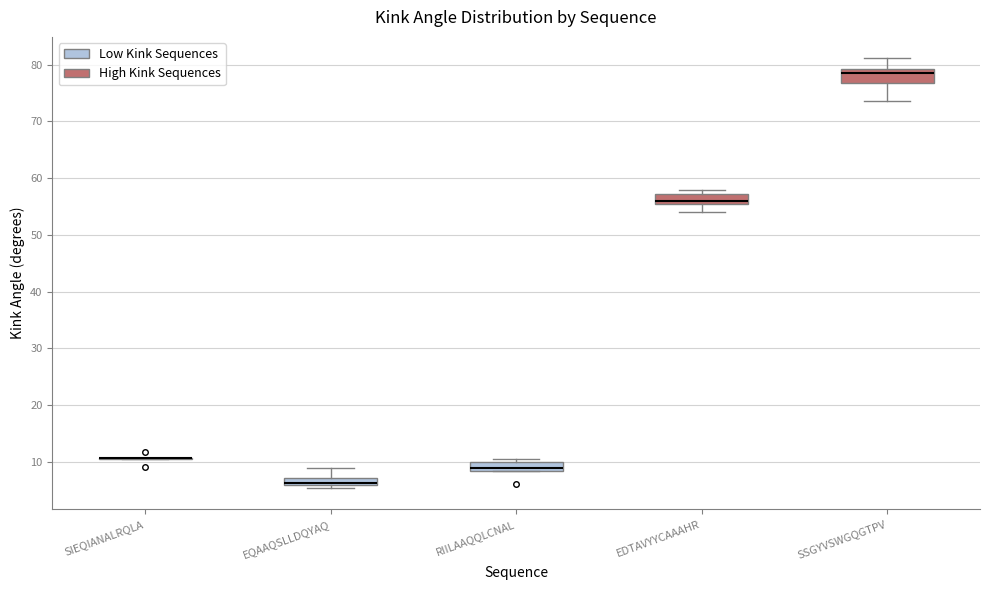

Where is the lower edge of the box for RIILAAQQLCNAL on the y-axis? The values are not printed on the chart, so give them approximately, as read against the axis.

8